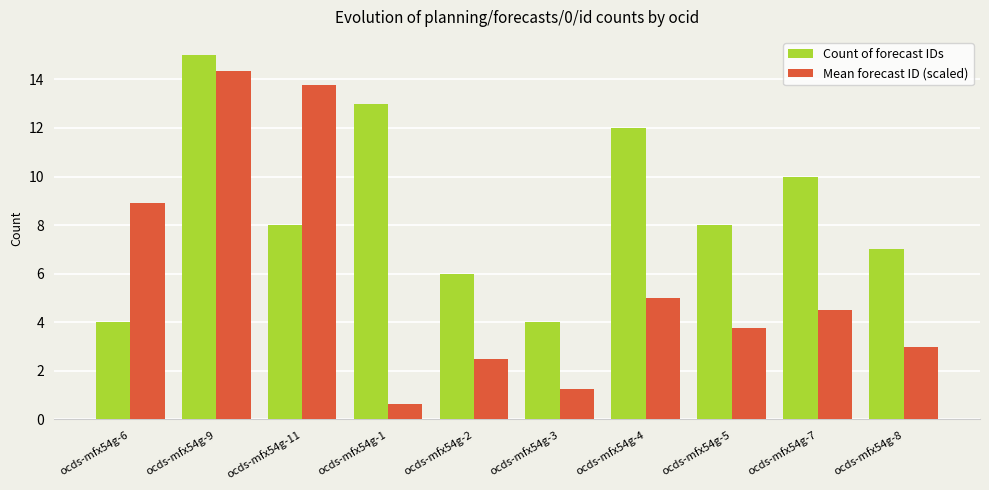

Read the Mean forecast ID (scaled) value at ocds-mfx54g-2.

2.5